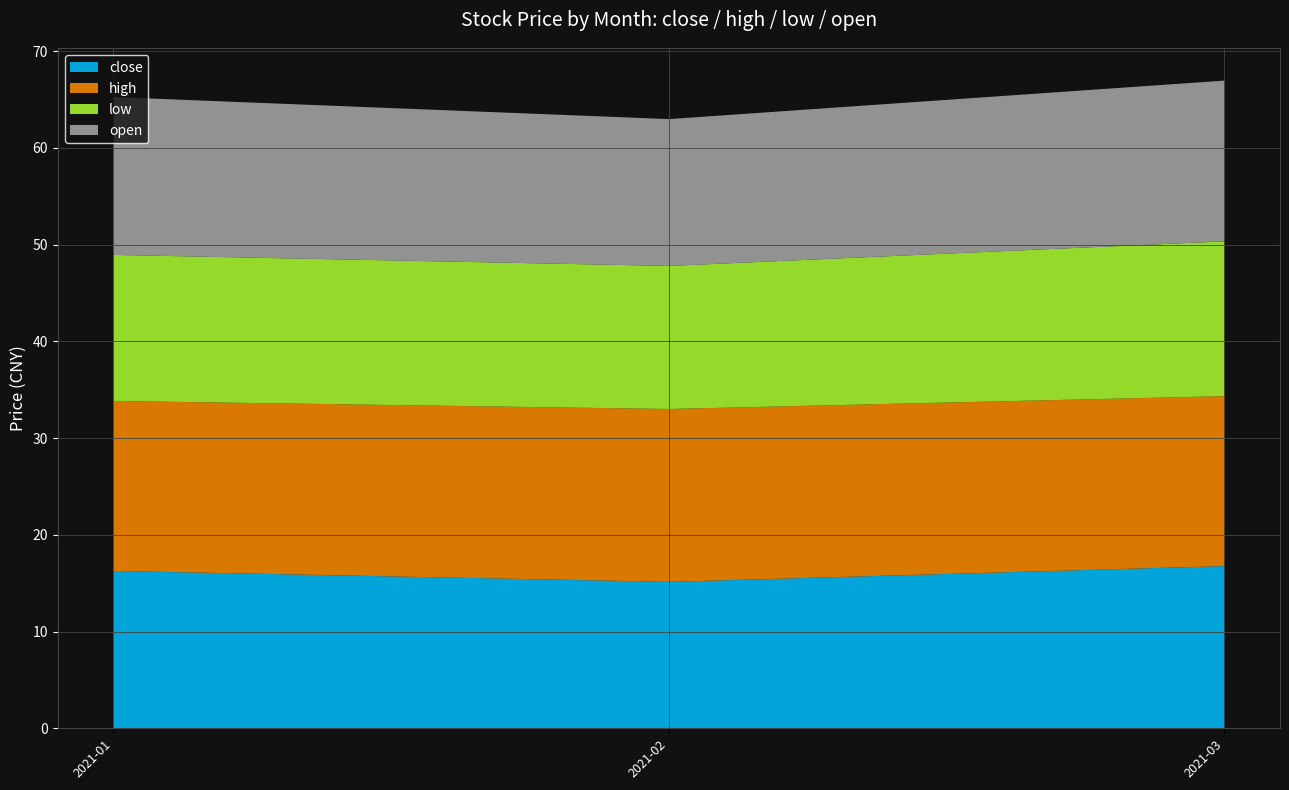

What is the maximum value for close?

16.8